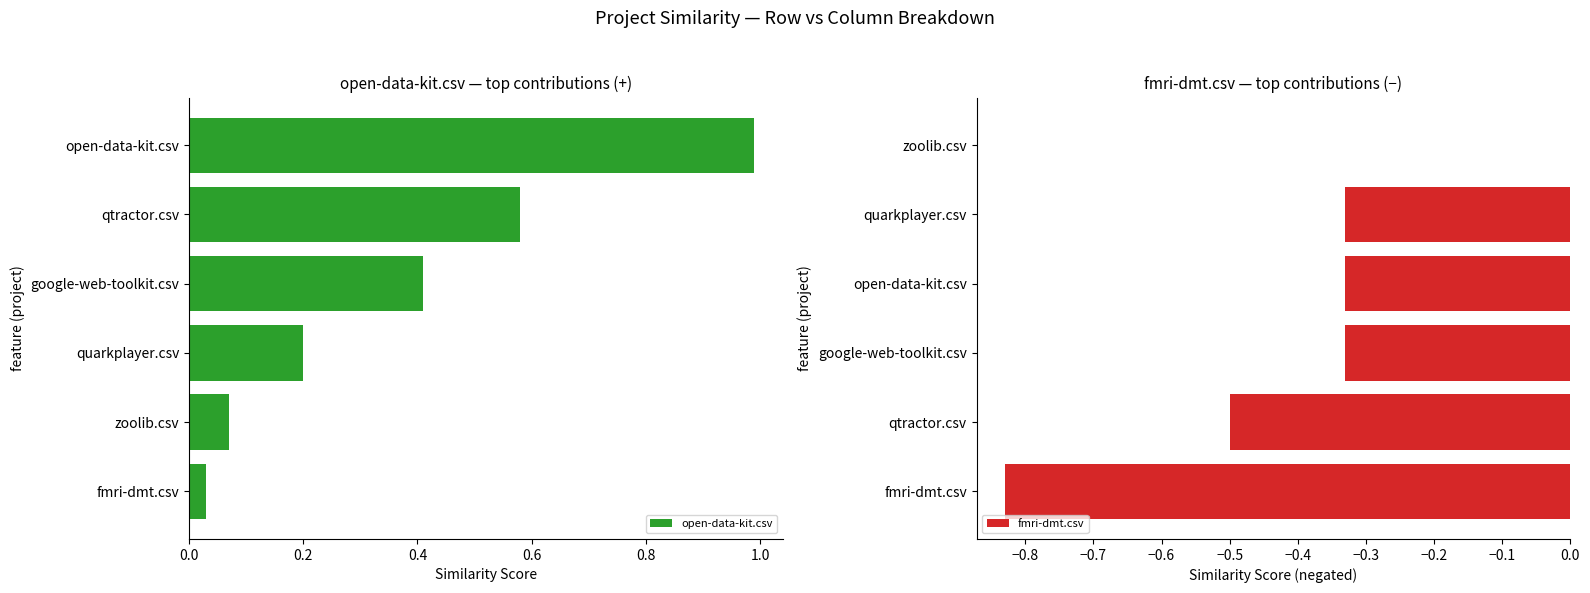

What is the total value across all series at 0.4?

-0.1